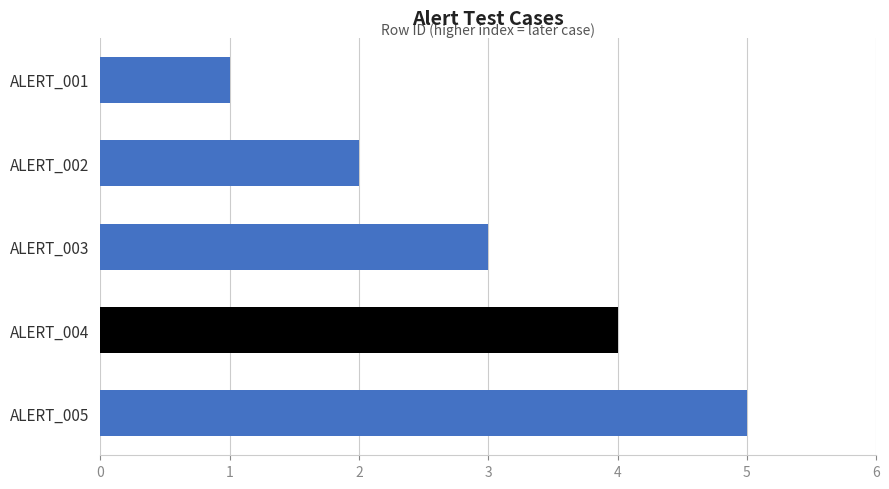

What is the difference between the maximum and second lowest values?

3